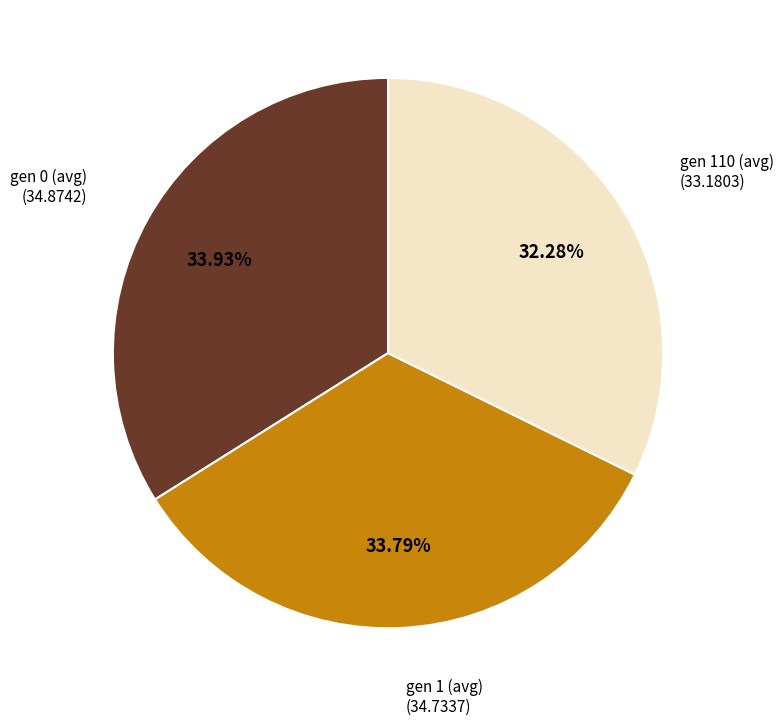

Do gen 110 (avg) and gen 1 (avg) together represent more than half of the pie?

Yes